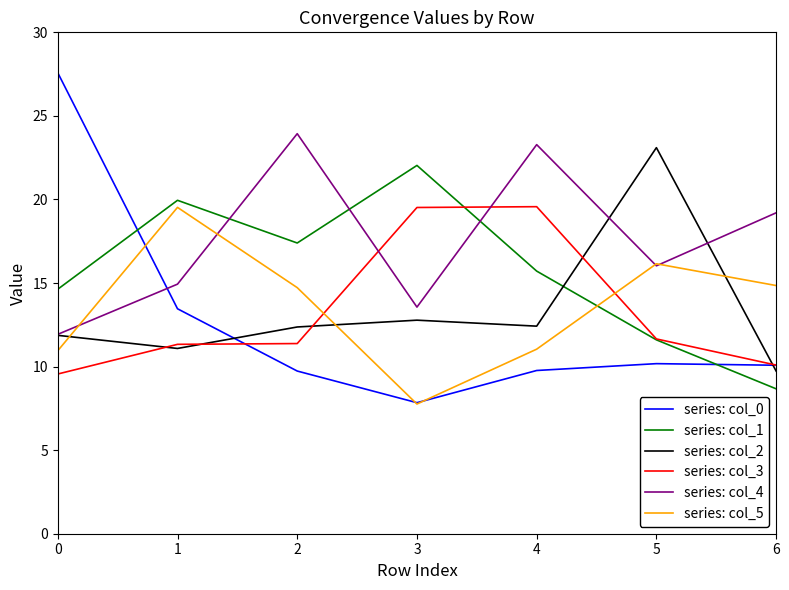

What is the spread (max minus min) of values at 2?

14.2